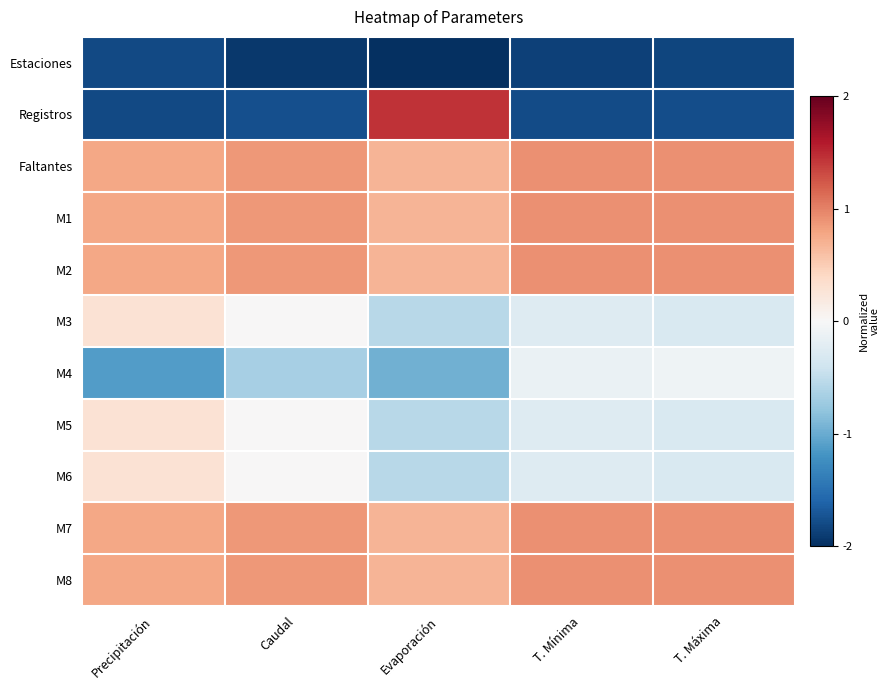

What is the minimum value shown in the chart?

-2.0